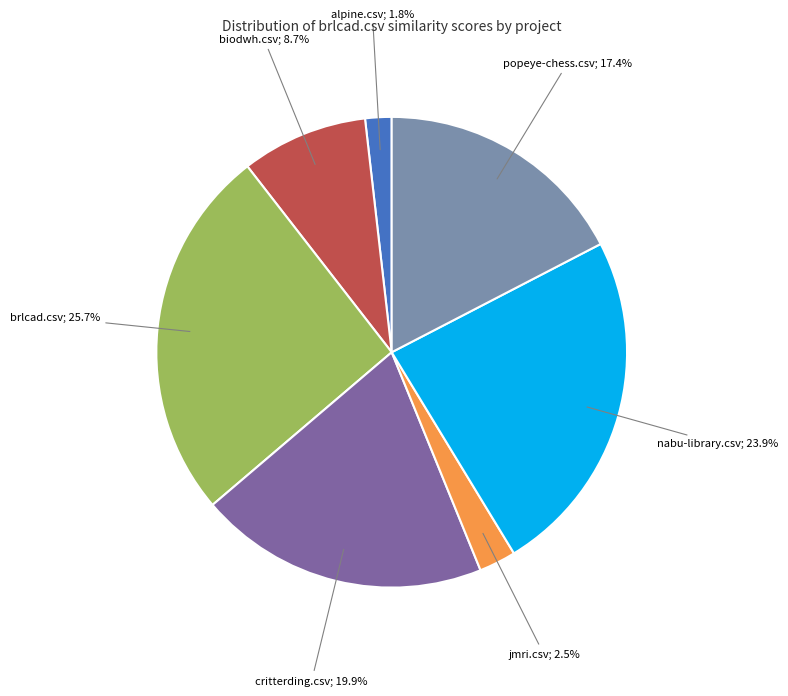

Does any single category account for the majority?

No